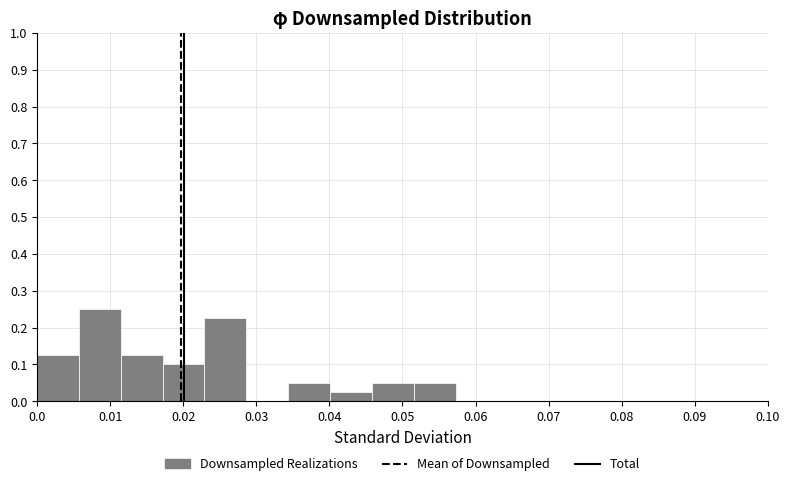

How tall is the bar that spans 0.017 to 0.023 on the x-axis? Neither the bar edges nor the heights are printed on the chart, so give them approximately, as read against the axes.

0.10